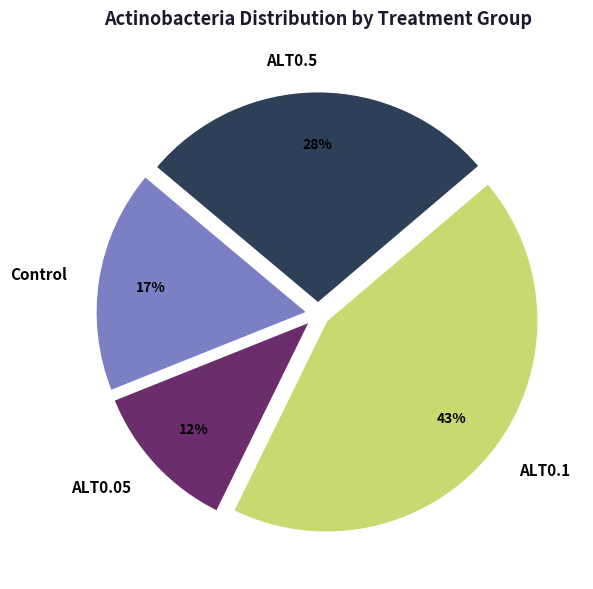

The ALT0.5 slice represents 18% of the pie. True or false?

False